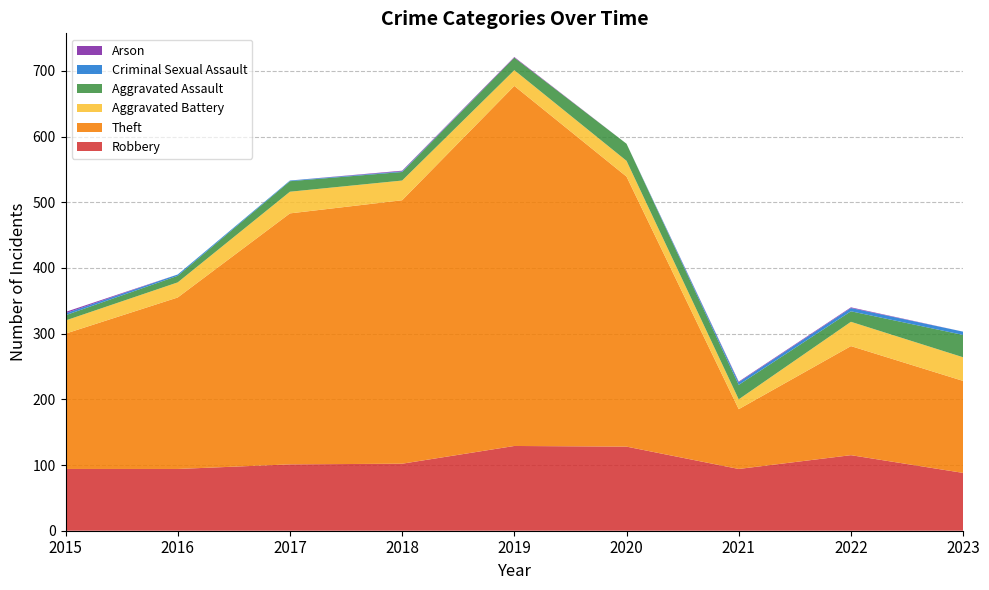

Reading right to left, transcribe all the data shown in this chart.

Robbery: 2023=88	2022=115	2021=94	2020=128	2019=129	2018=102	2017=101	2016=94	2015=94
Theft: 2023=140	2022=166	2021=91	2020=411	2019=548	2018=401	2017=382	2016=261	2015=206
Aggravated Battery: 2023=36	2022=37	2021=15	2020=24	2019=24	2018=30	2017=33	2016=23	2015=20
Aggravated Assault: 2023=34	2022=16	2021=22	2020=26	2019=19	2018=13	2017=16	2016=10	2015=8
Criminal Sexual Assault: 2023=5	2022=5	2021=4	2020=0	2019=0	2018=1	2017=1	2016=2	2015=3
Arson: 2023=0	2022=1	2021=1	2020=0	2019=1	2018=1	2017=0	2016=0	2015=2